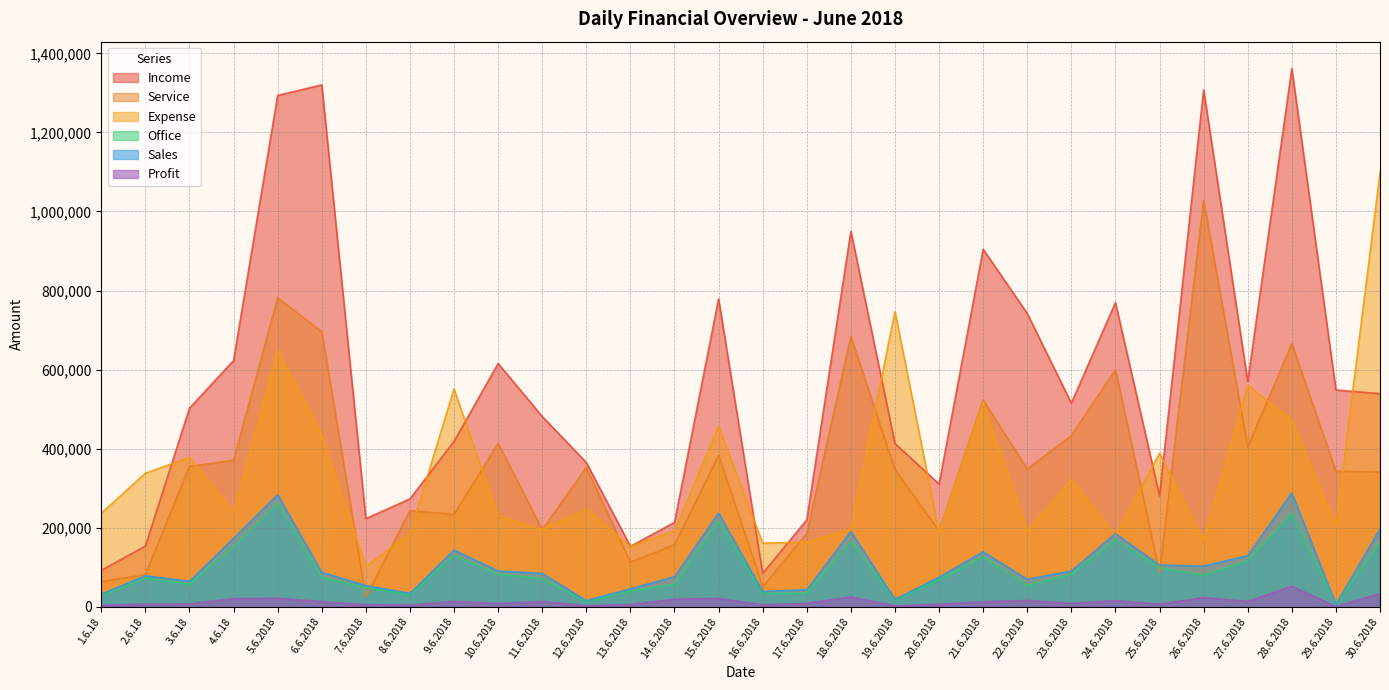

What is the sum of all Service values?

10695350